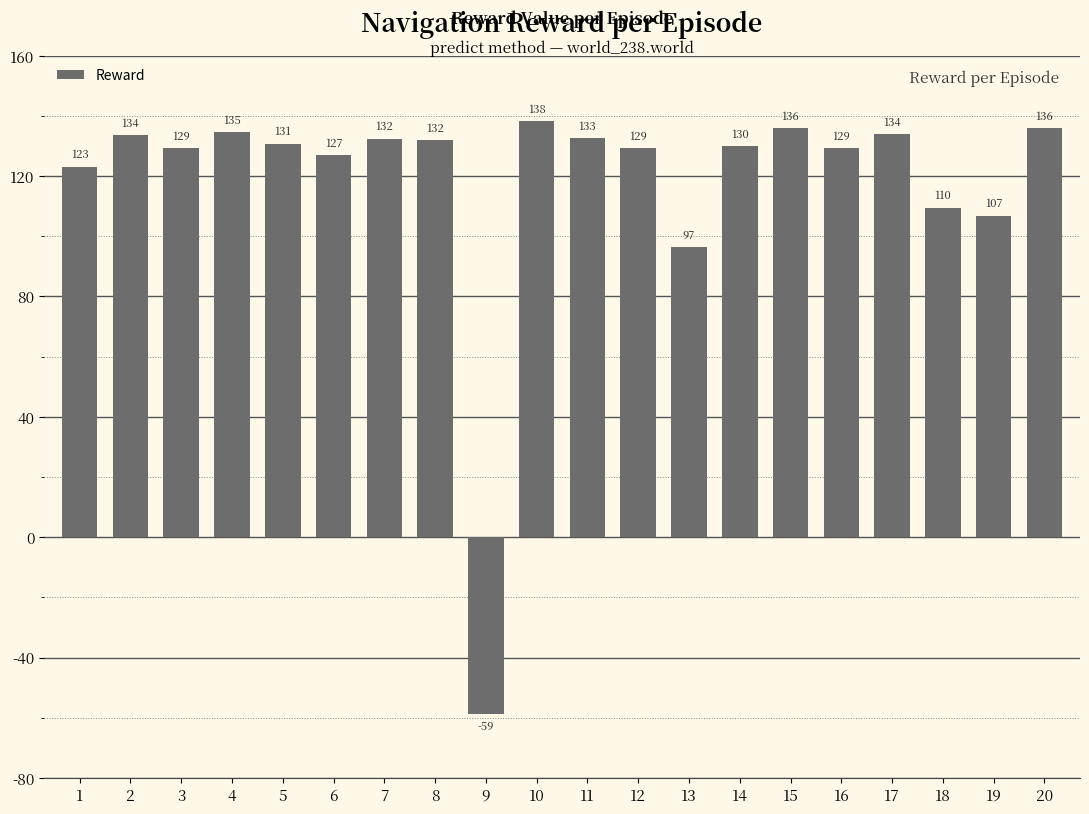

Which category has the lowest value across all series?

9